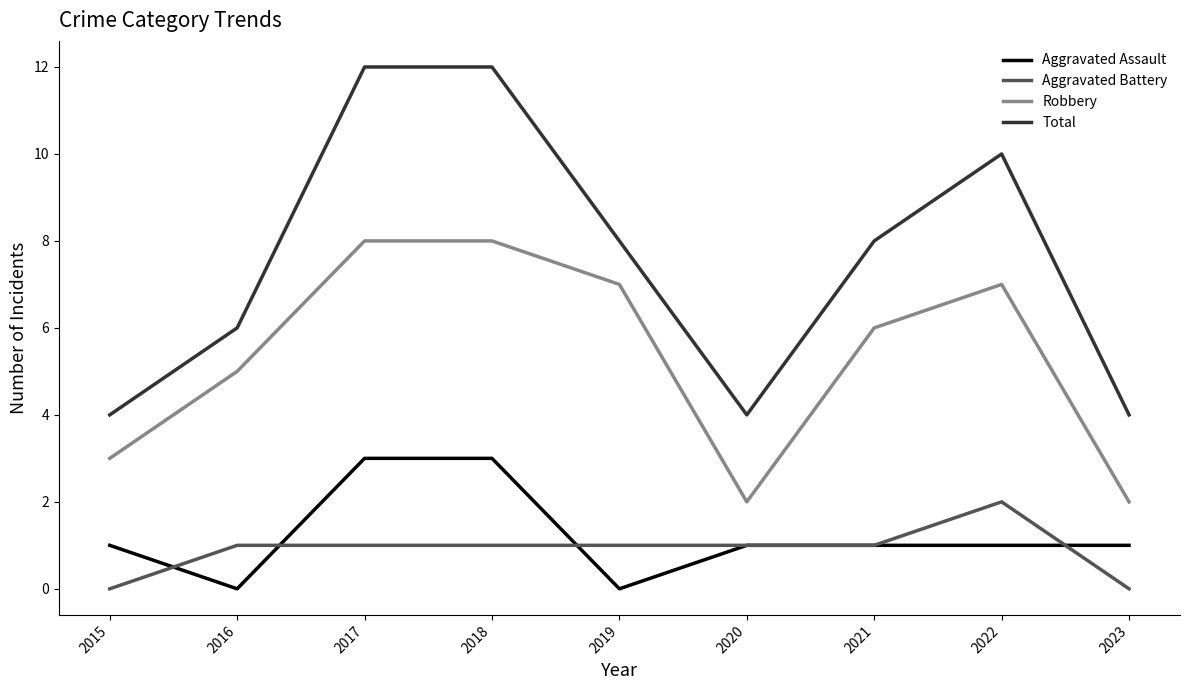

True or false: Total and Aggravated Battery intersect in this chart.

False